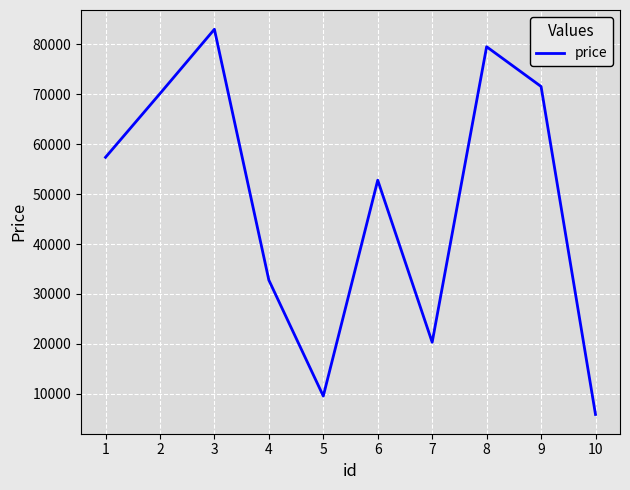

What is the sum of all values?

482891